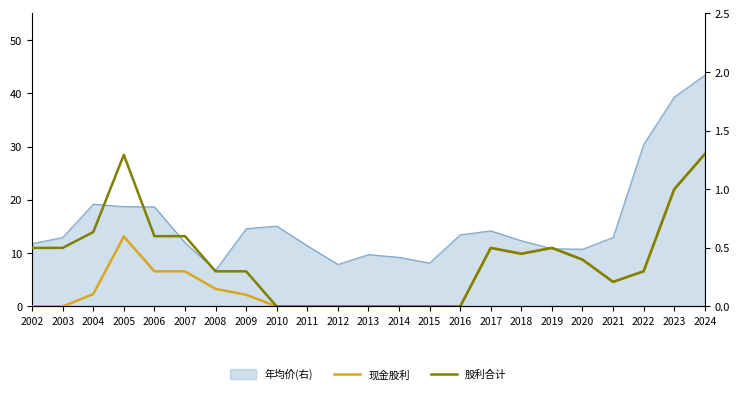

True or false: 现金股利 and 股利合计 intersect in this chart.

False